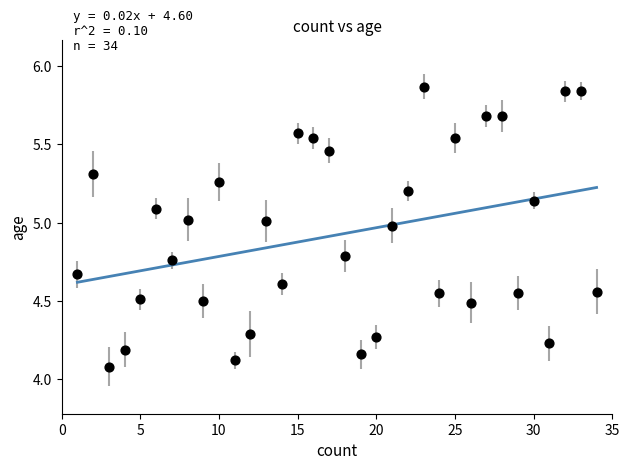

What is the range of Y values (max minus min)?

1.8